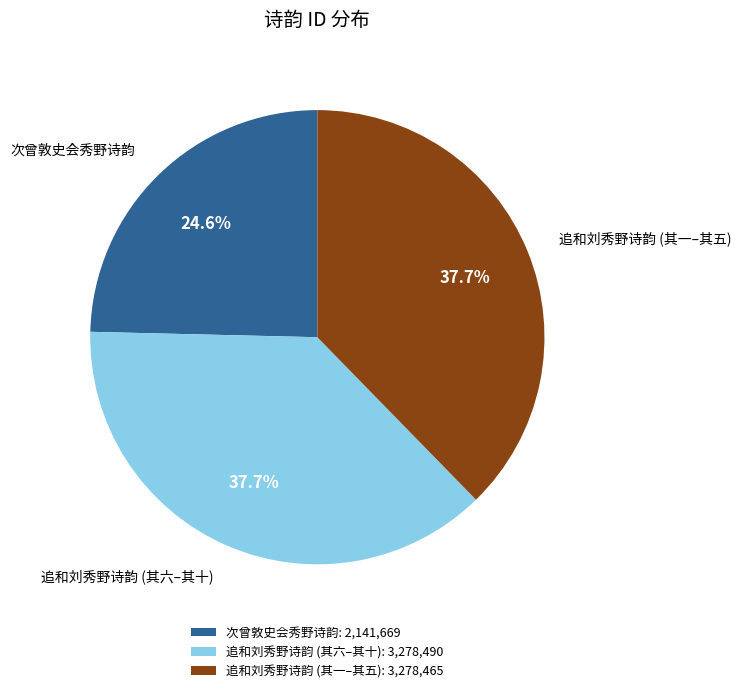

How many segments does this pie chart have?

3